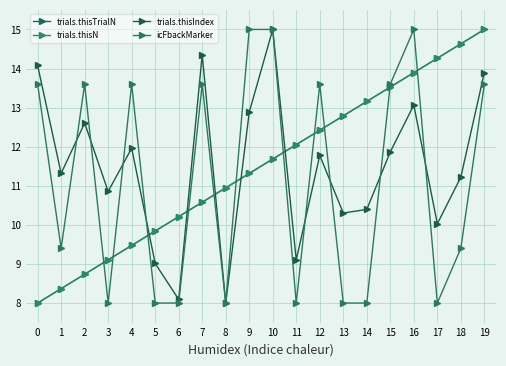

Is this an area chart (filled region under the line)?

No